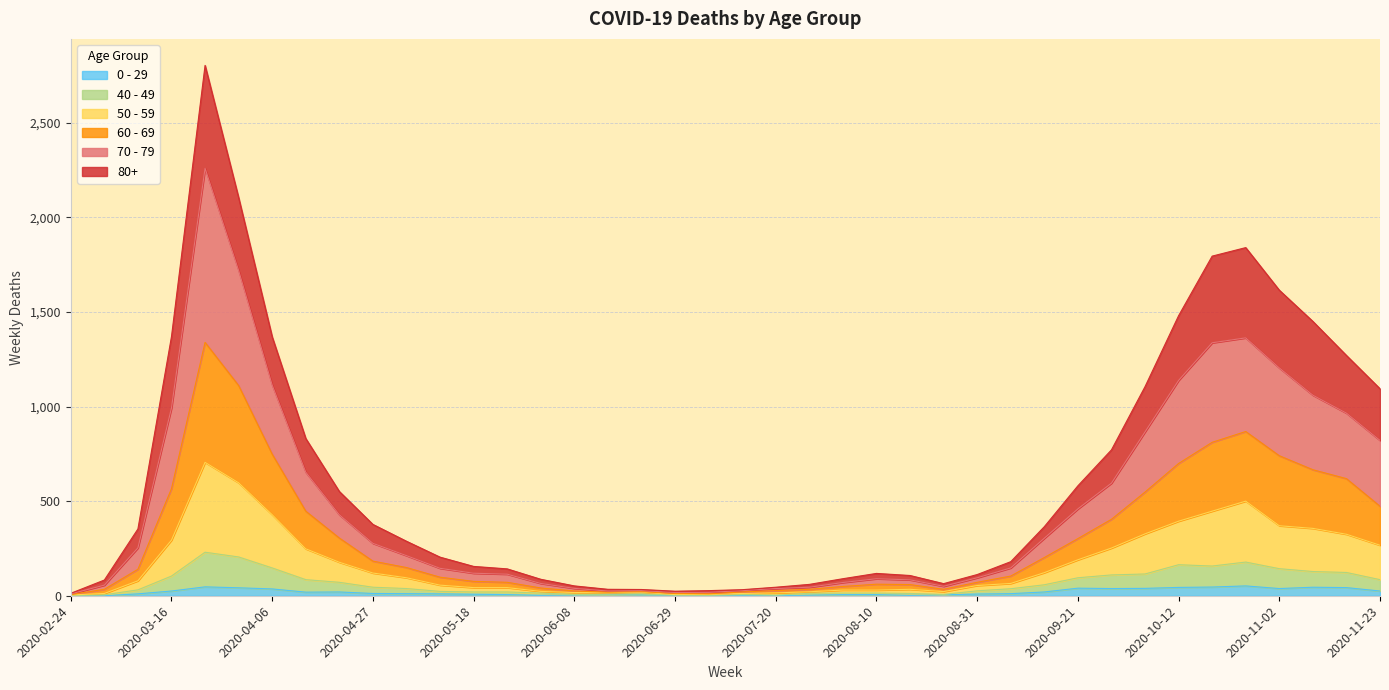

How many categories are shown in the chart?

40